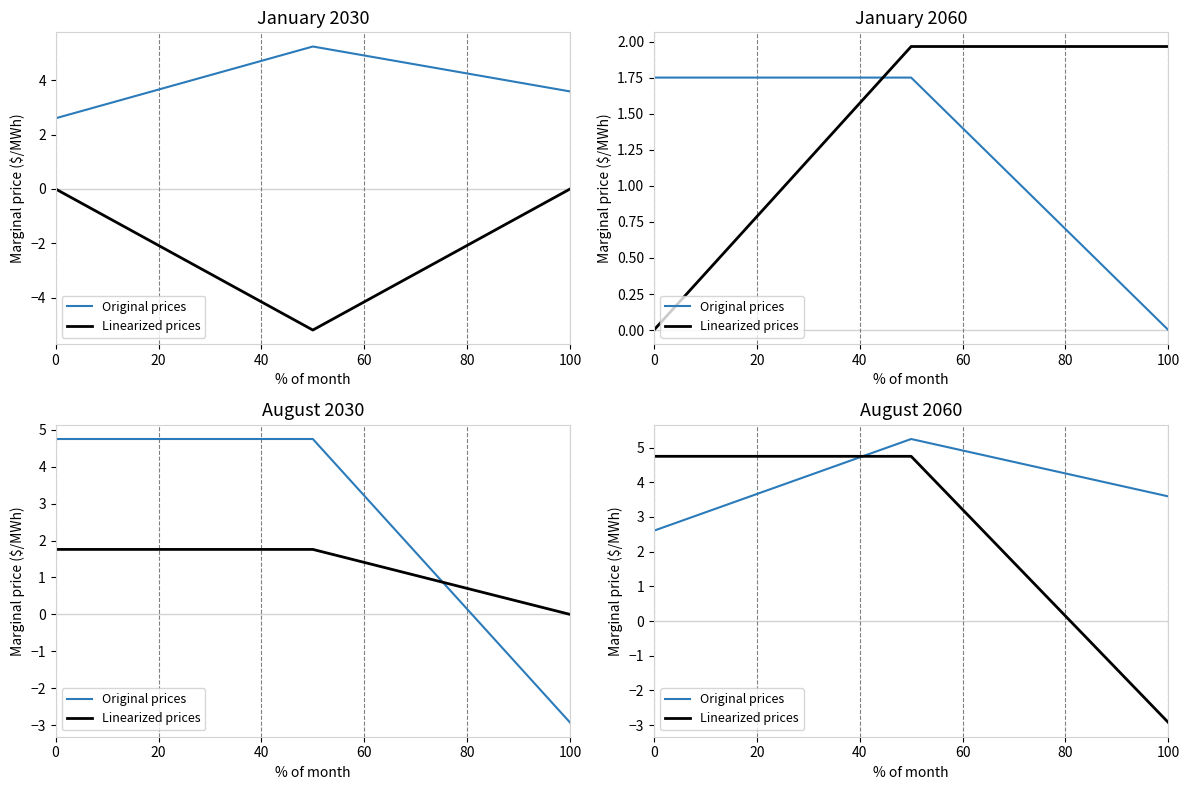

What is the highest value of the Linearized prices series?

4.7